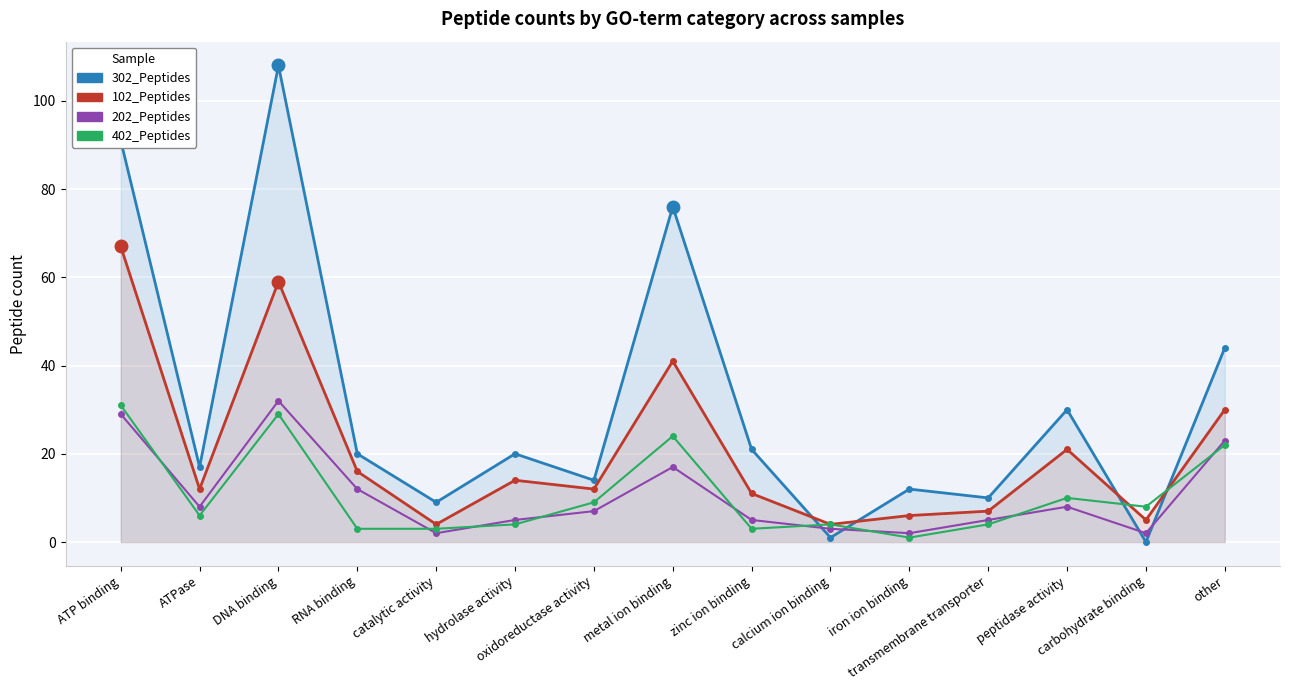

Is the value of 102_Peptides at zinc ion binding greater than the value of 402_Peptides at ATP binding?

No